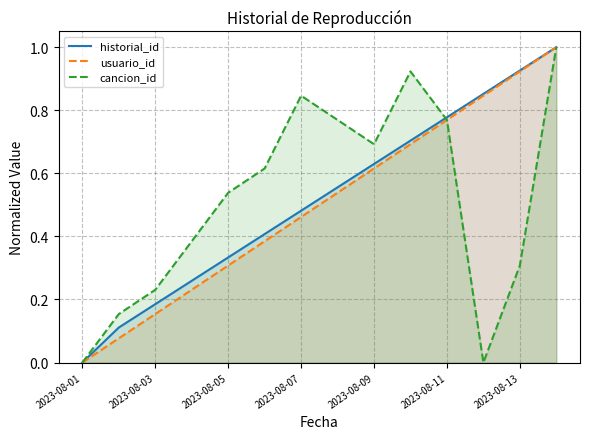

True or false: usuario_id has a value of 0.0 at 2023-08-01.

True